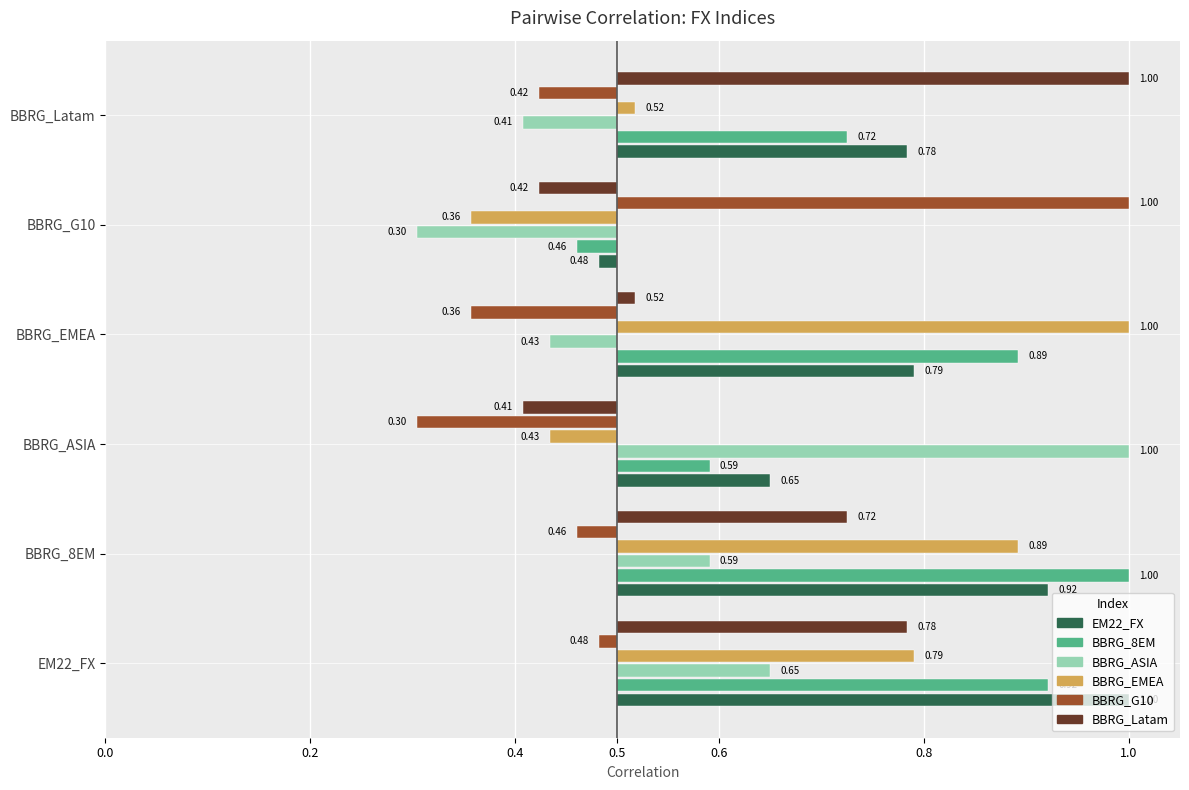

How many groups of bars are there?

6